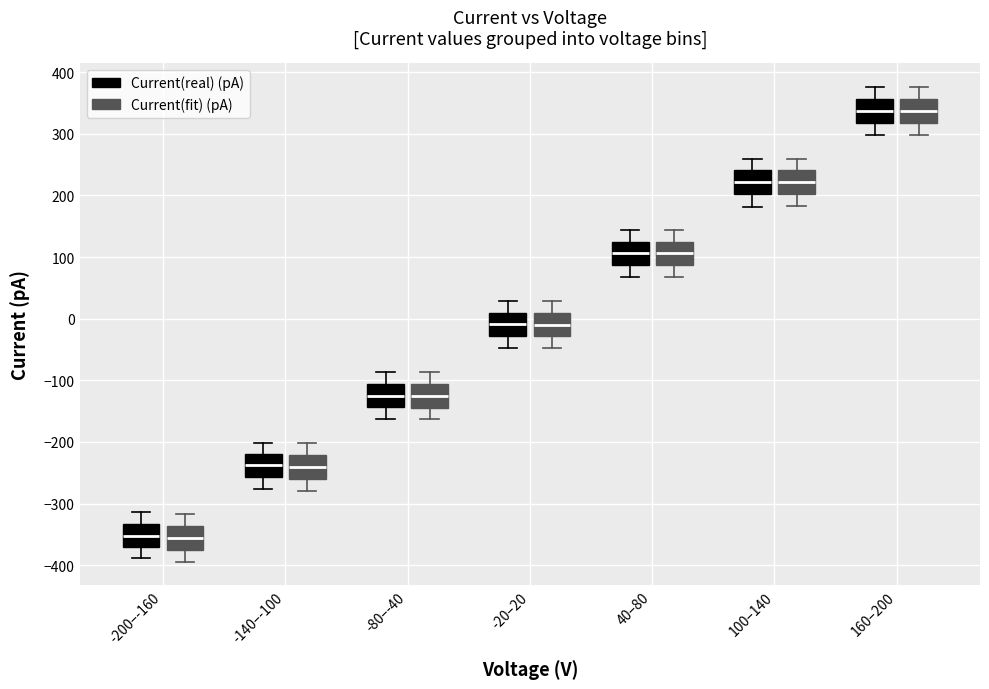

Where does the median line of the box for -200–-160 (Current(real) (pA)) sit on the y-axis? The values are not printed on the chart, so give them approximately, as read against the axis.

-350